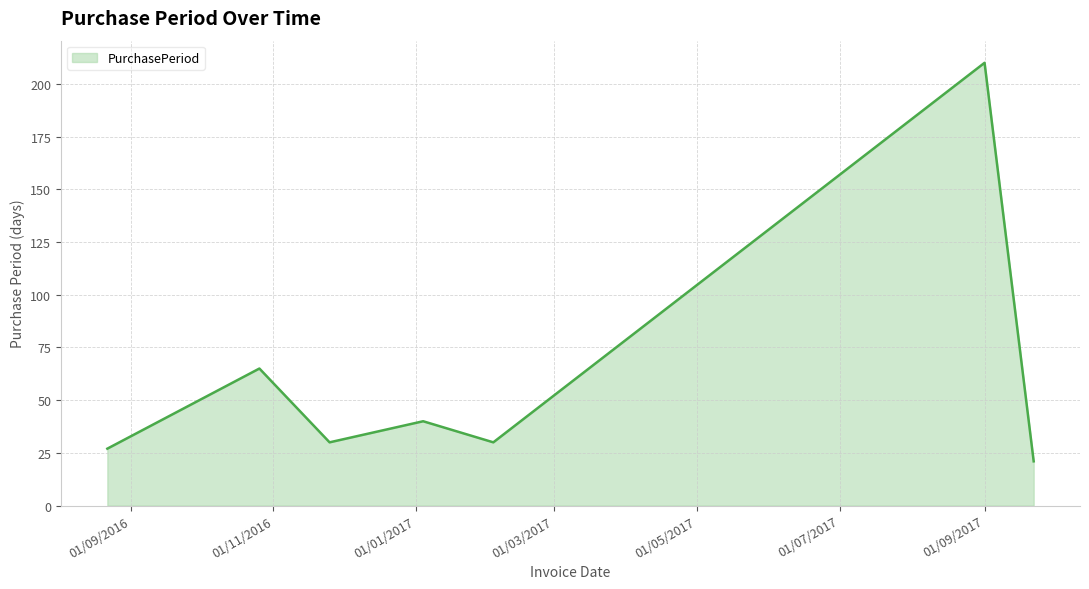

What is the maximum value shown in the chart?

210